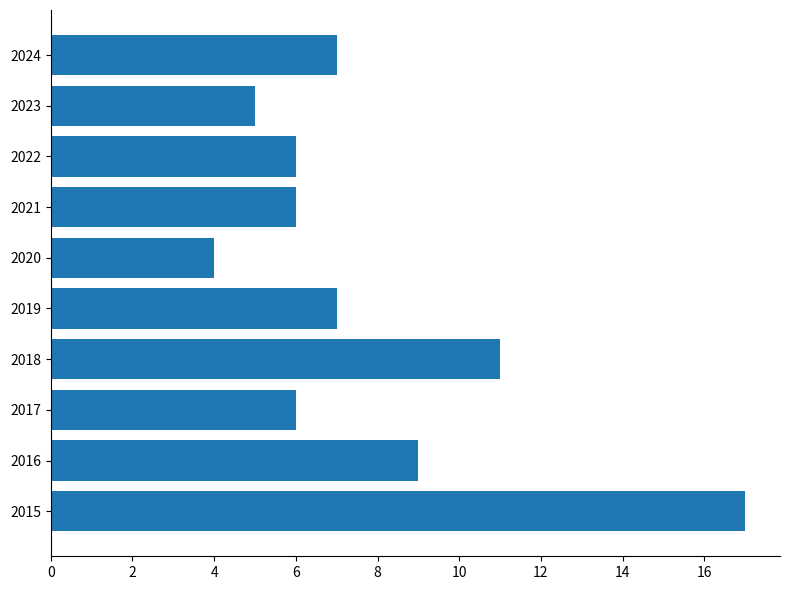

Reading bottom to top, transcribe all the data shown in this chart.

2015=17	2016=9	2017=6	2018=11	2019=7	2020=4	2021=6	2022=6	2023=5	2024=7